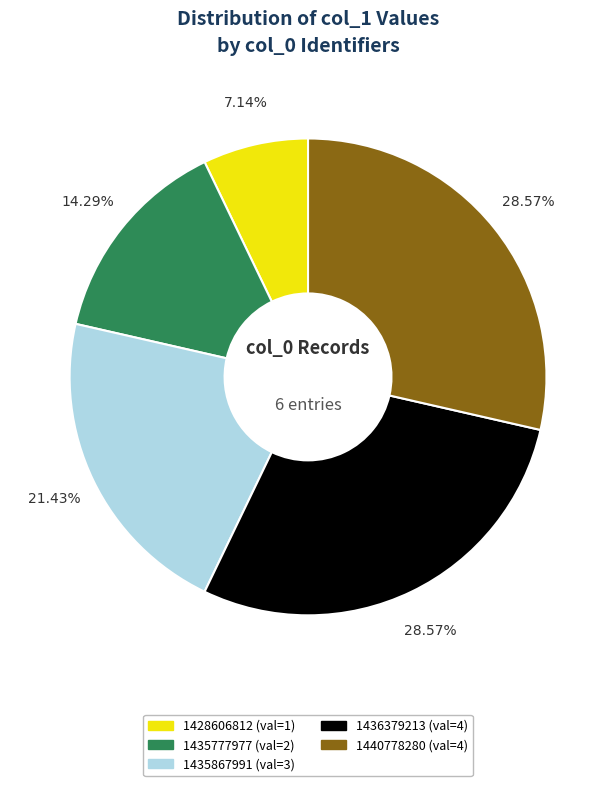

Is there any slice that represents more than half of the pie?

No